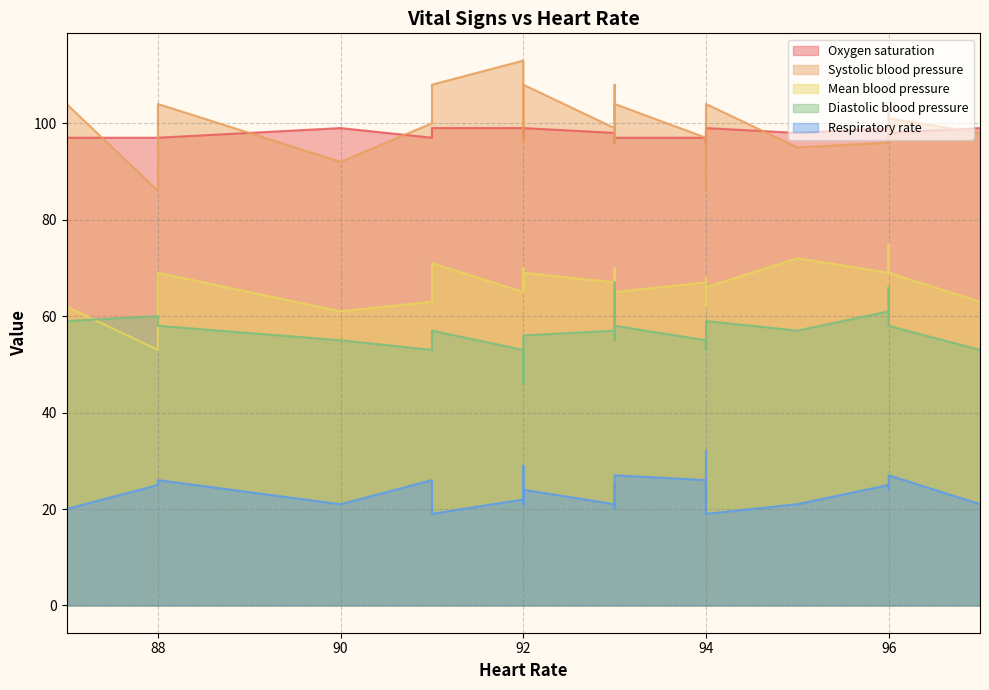

How many categories are shown in the chart?

27